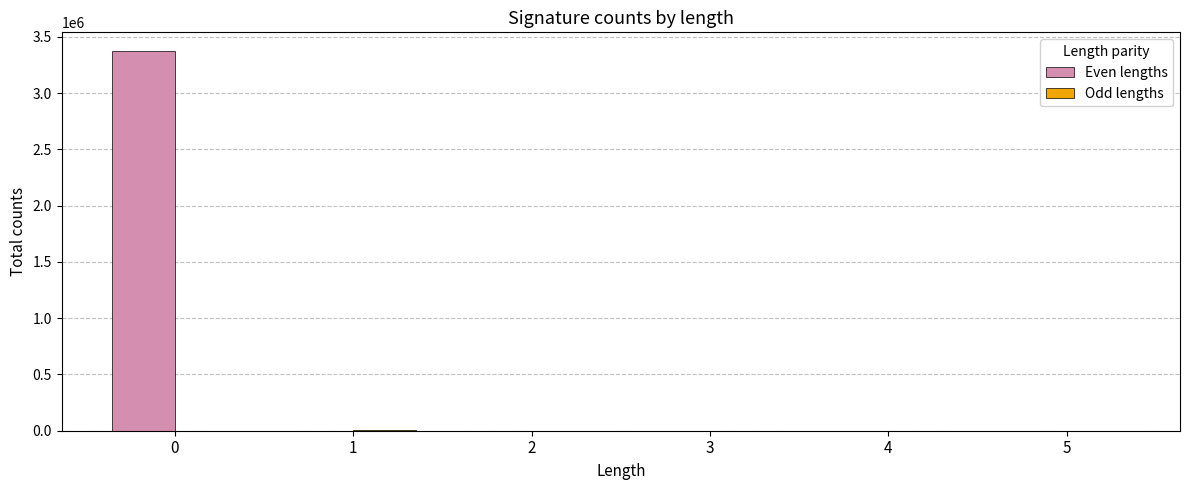

What is the maximum value shown in the chart?

3370805